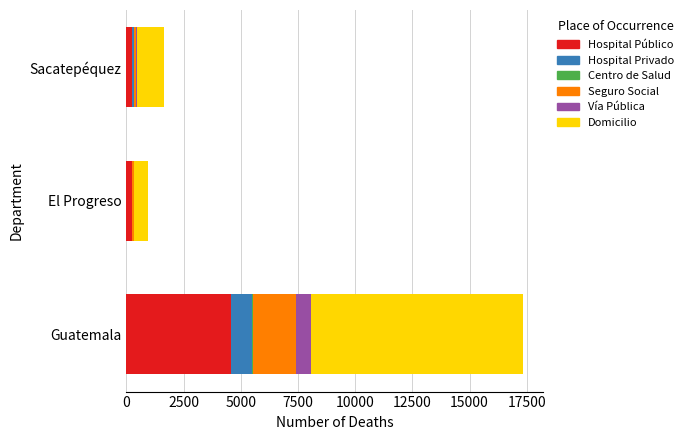

Which category has the highest value in the Hospital Público series?

Guatemala